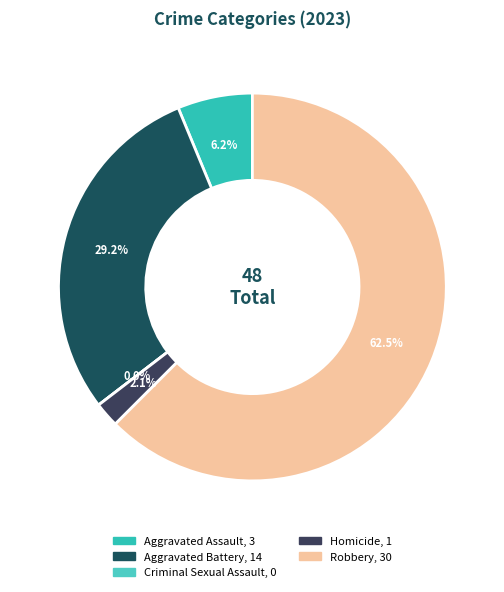

To the nearest percent, what is the average slice percentage?

20%